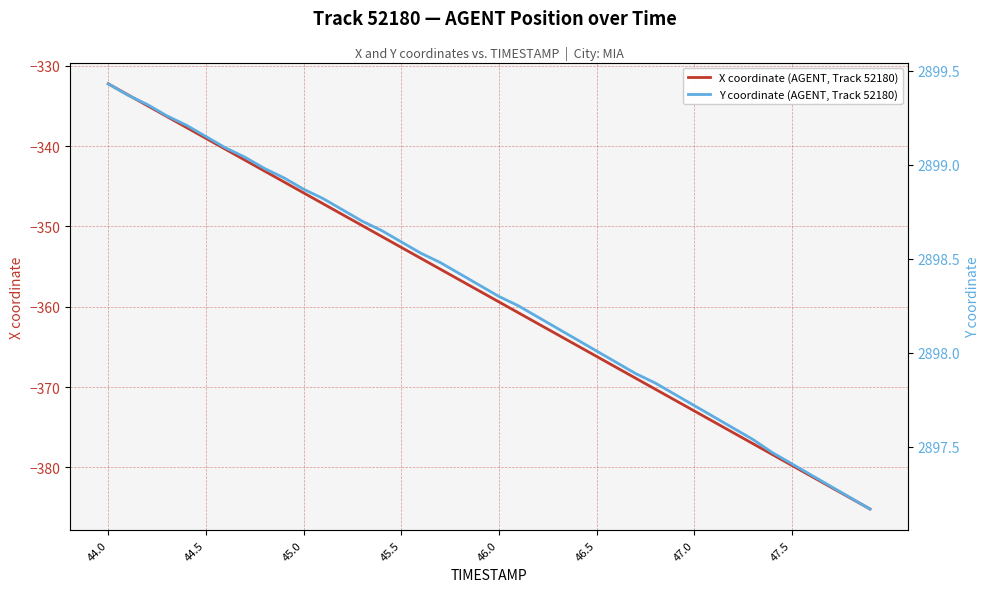

Reading right to left, list all the values displayed in this chart.

X coordinate (AGENT, Track 52180): -385.2	-383.8	-382.5	-381.1	-379.8	-378.4	-377.0	-375.7	-374.3	-373.0	-371.6	-370.3	-368.9	-367.5	-366.2	-364.8	-363.5	-362.1	-360.8	-359.4	-358.0	-356.7	-355.3	-354.0	-352.6	-351.3	-349.9	-348.5	-347.2	-345.8	-344.5	-343.1	-341.7	-340.4	-339.0	-337.7	-336.3	-335.0	-333.6	-332.2
Y coordinate (AGENT, Track 52180): 2897.2	2897.2	2897.3	2897.3	2897.4	2897.5	2897.5	2897.6	2897.7	2897.7	2897.8	2897.8	2897.9	2897.9	2898.0	2898.1	2898.1	2898.2	2898.2	2898.3	2898.4	2898.4	2898.5	2898.5	2898.6	2898.7	2898.7	2898.8	2898.8	2898.9	2898.9	2899.0	2899.0	2899.1	2899.2	2899.2	2899.3	2899.3	2899.4	2899.4